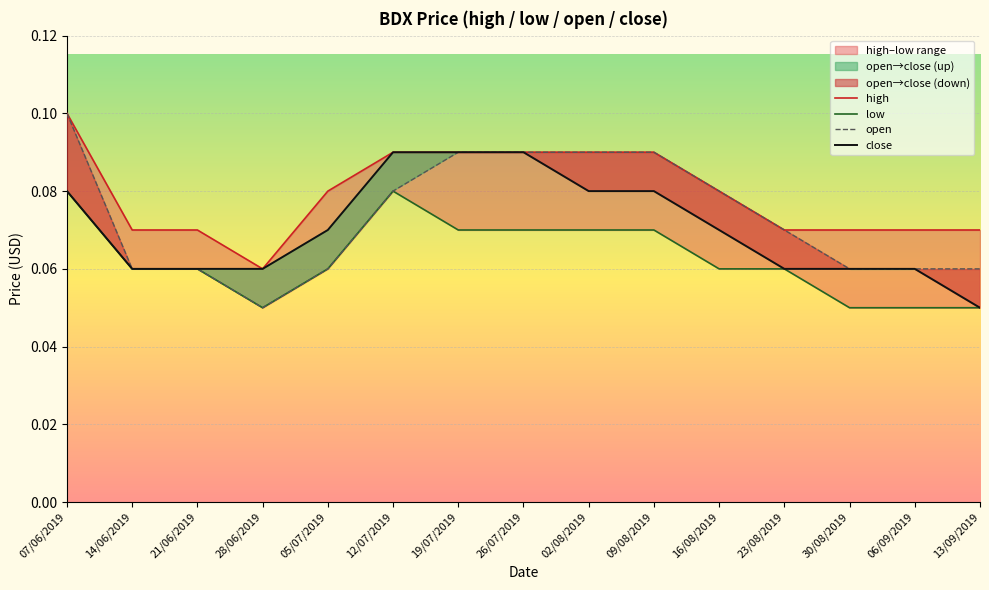

Rank the series by their maximum value, from highest to lowest.

high, open, close, low